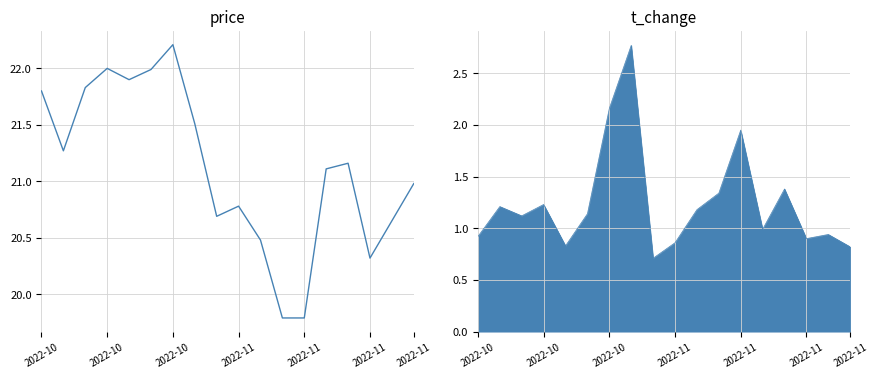

The value at 2022-11 is 20.8. True or false?

True